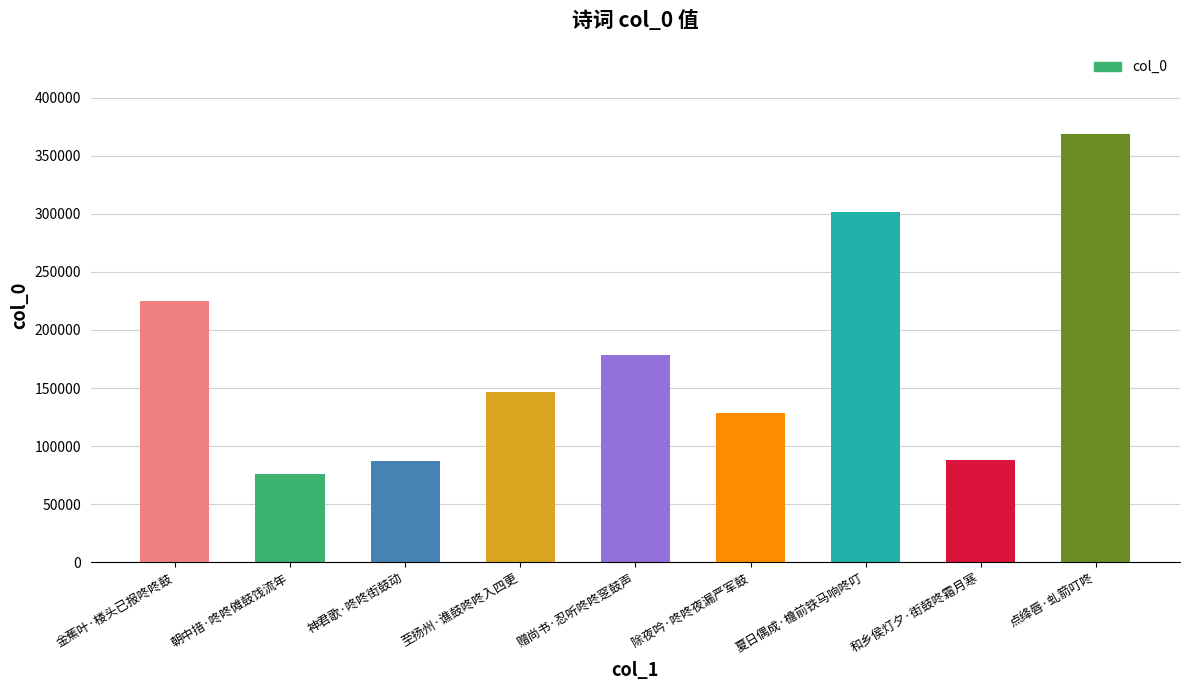

What is the sum of all values?

1599210